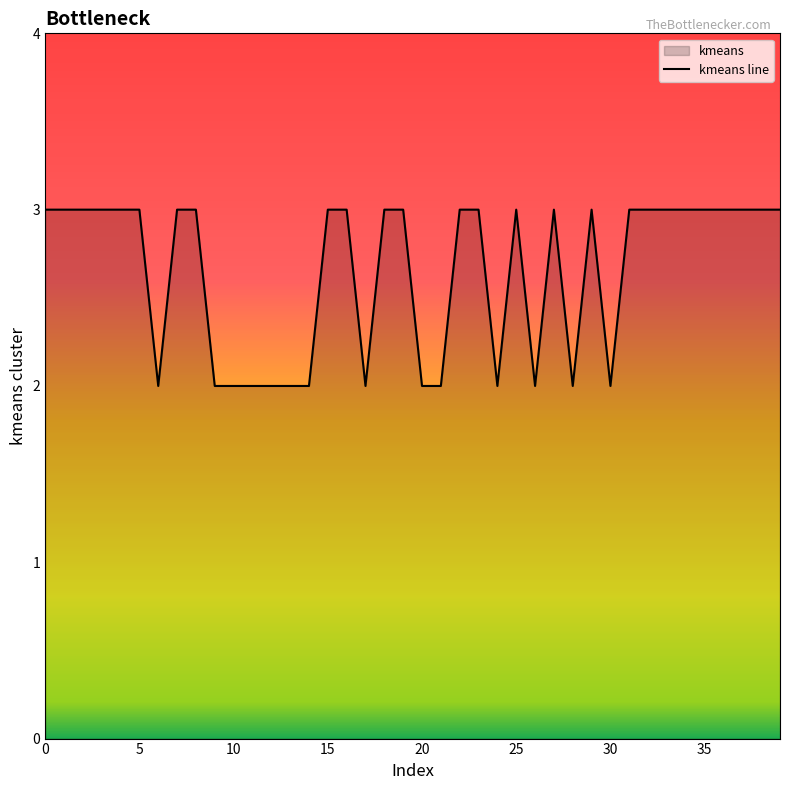

What is the greatest value displayed?

3